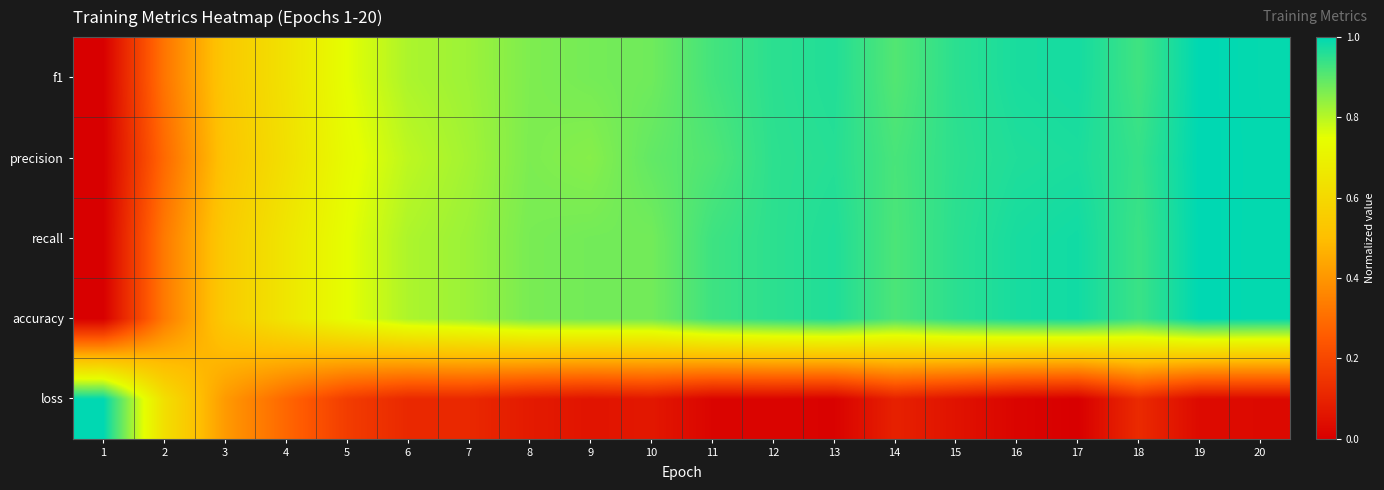

Which series has the widest spread of values?

loss